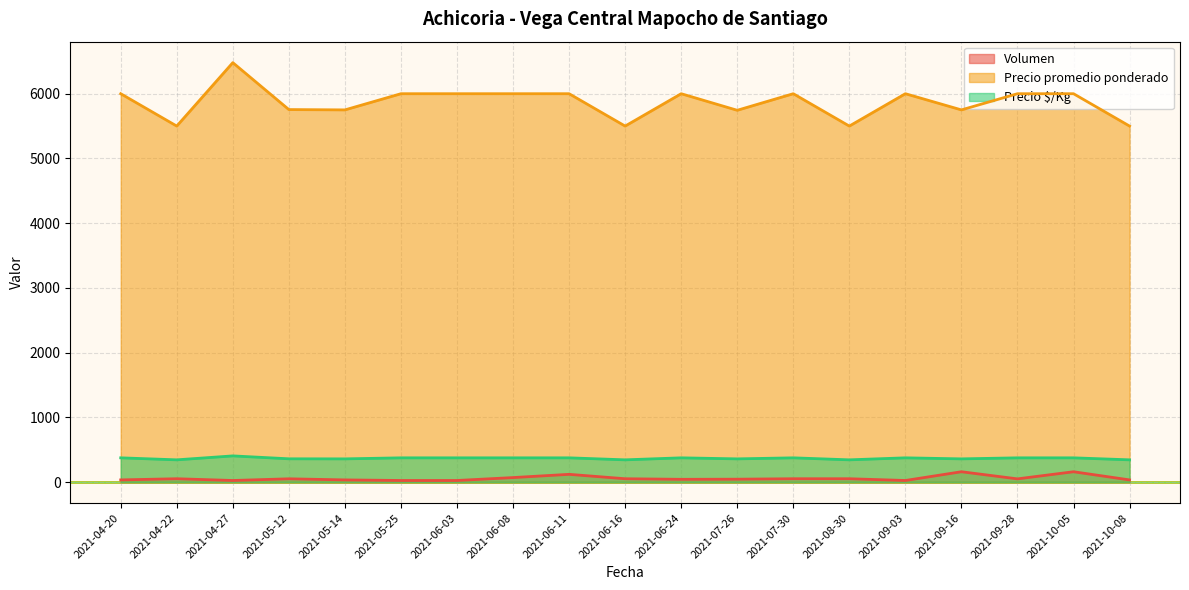

List the series in order of their peak value, highest first.

Precio promedio ponderado, Precio $/Kg, Volumen